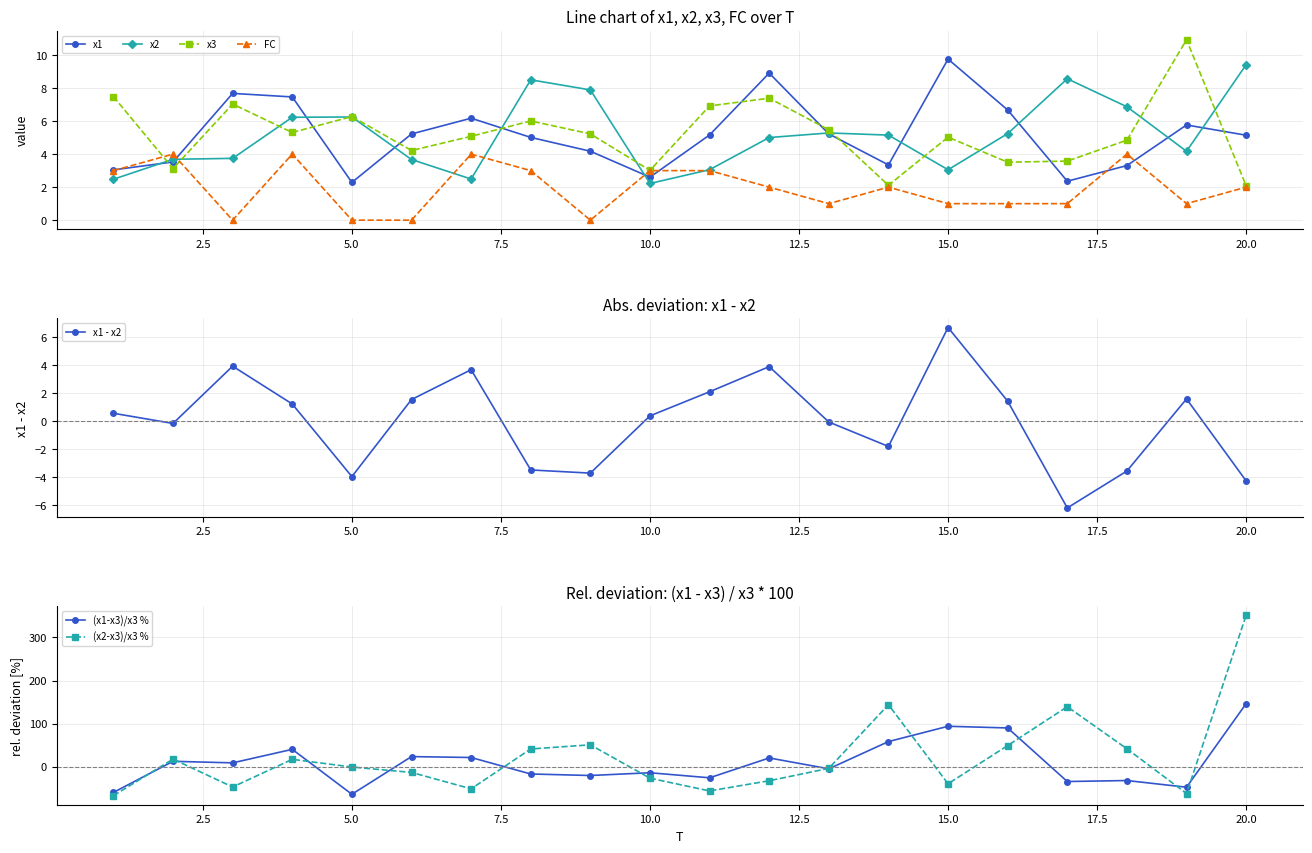

What is the average value of the x3 series?

5.2